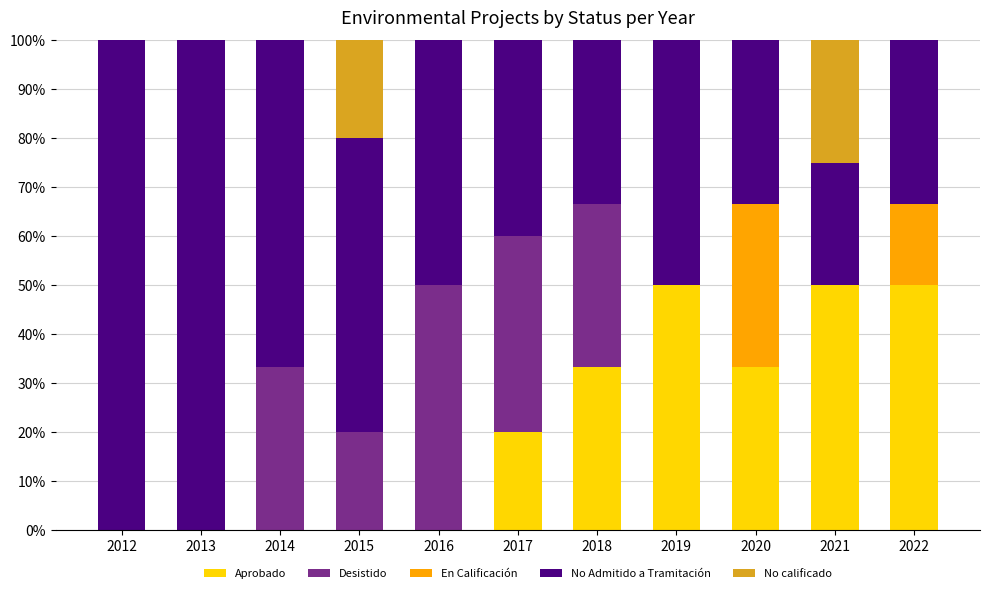

The Aprobado series shows 50.0 at 2019. True or false?

True